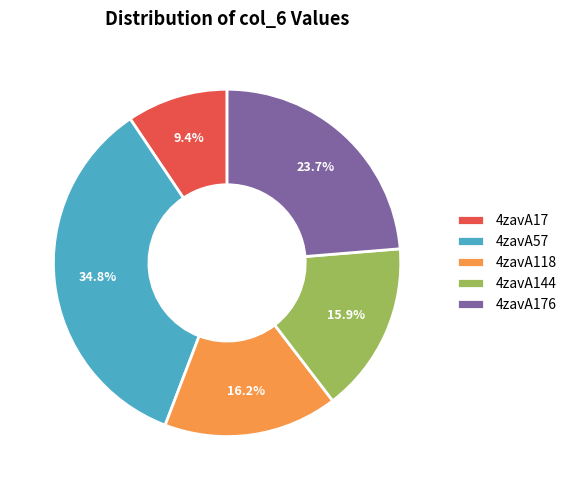

What is the total percentage of 4zavA57 and 4zavA17?

44.2%